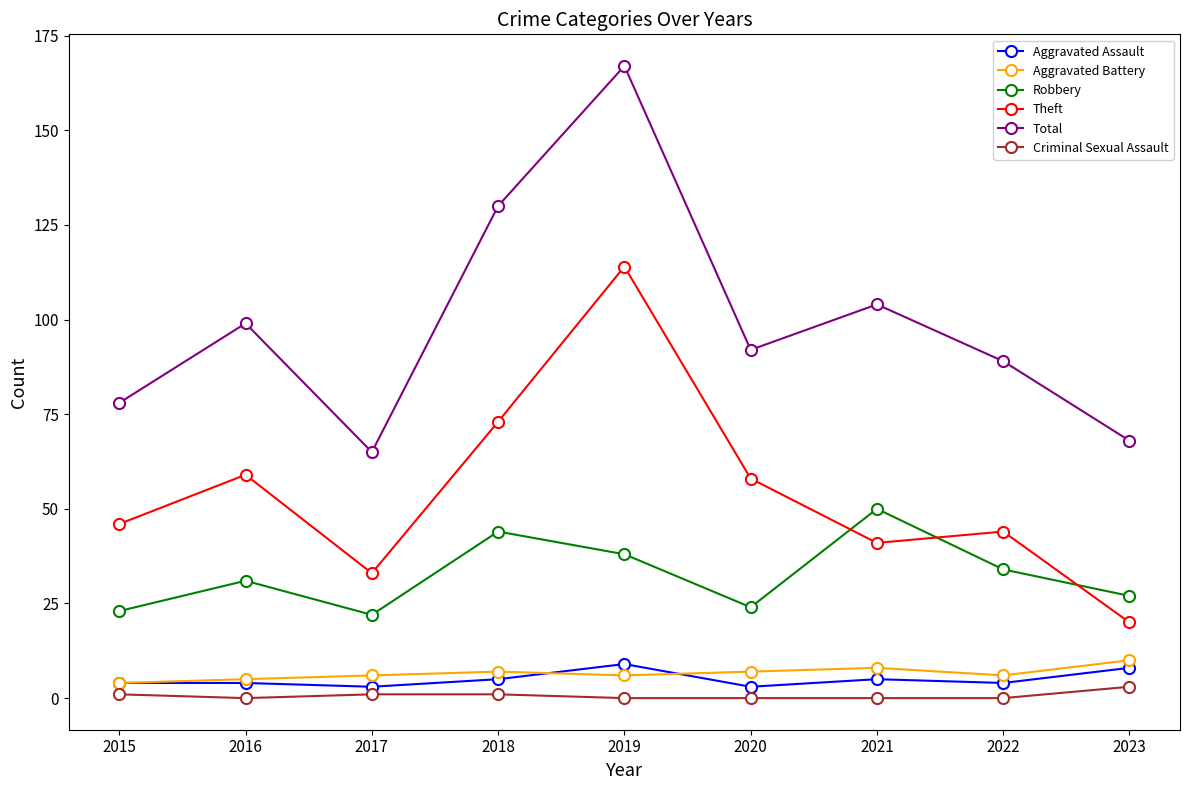

Which series changed the most between 2018 and 2020?

Total